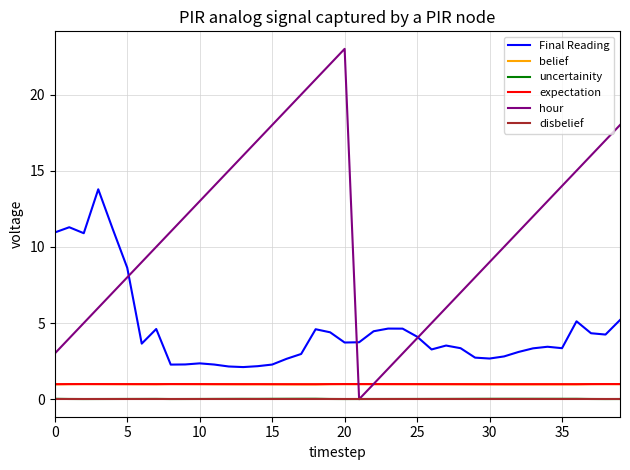

What is the maximum value shown in the chart?

23.0